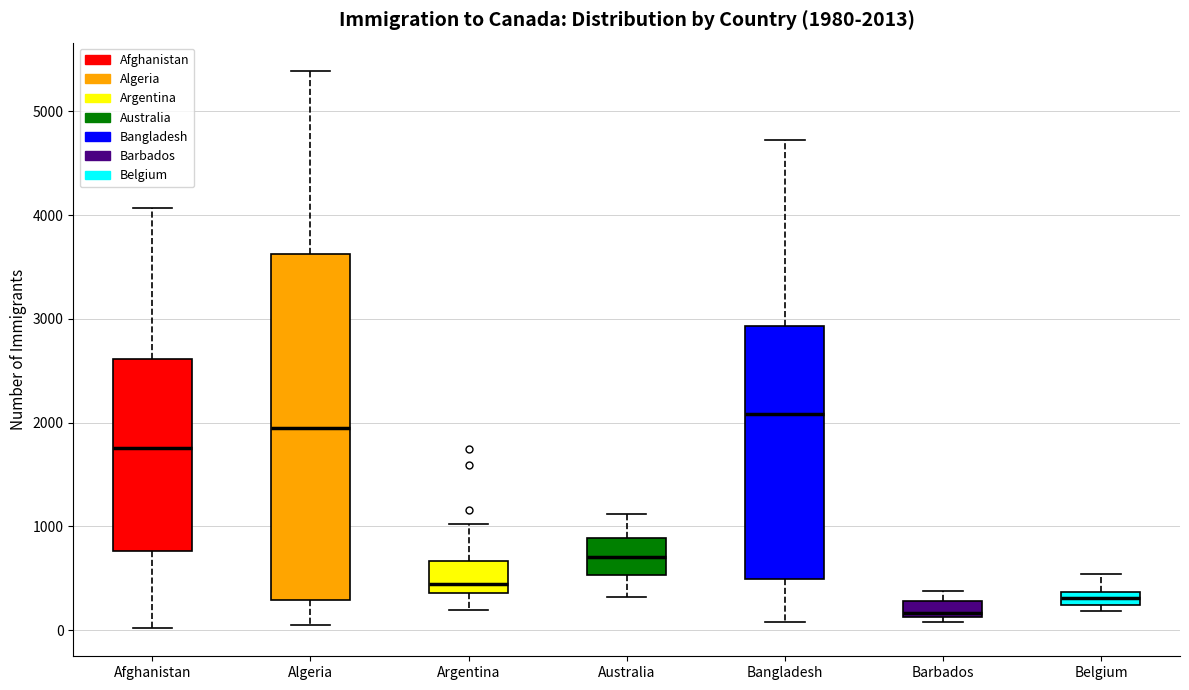

Comparing the boxes themselves (not the whiskers), which one is the tallest?

Algeria